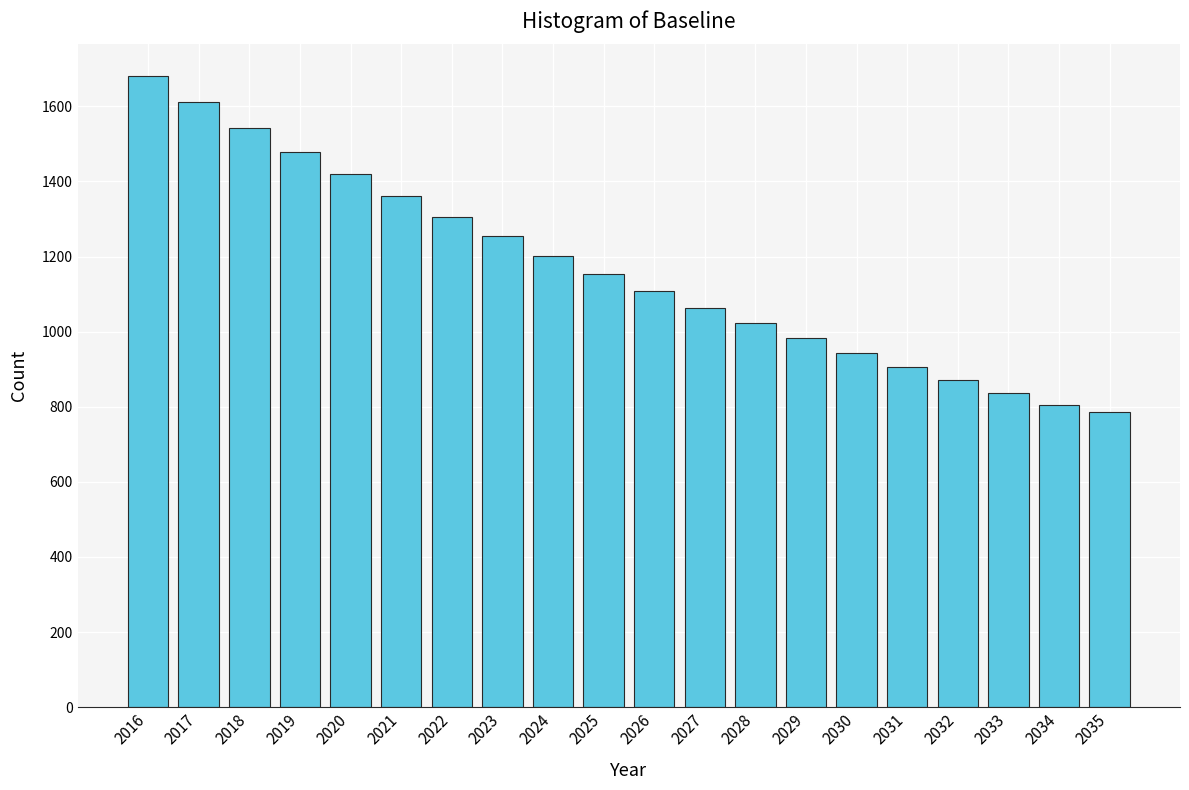

Reading right to left, extract all data points from this chart.

785.7	804.6	837.4	871.6	906.2	943.2	983.1	1022.7	1064.3	1108.8	1154.1	1202.8	1254.1	1306.7	1362.0	1418.6	1479.5	1542.7	1611.2	1681.2